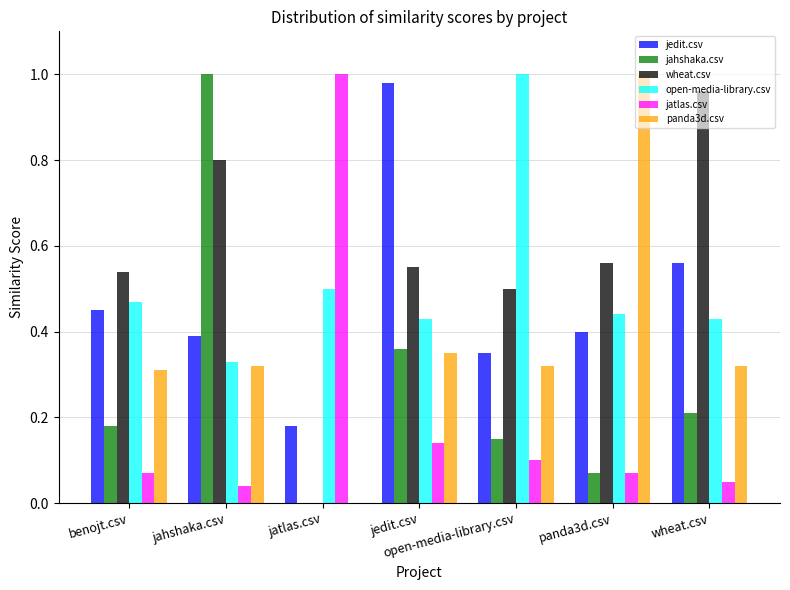

Is it true that jahshaka.csv equals 0.2 at benojt.csv?

True